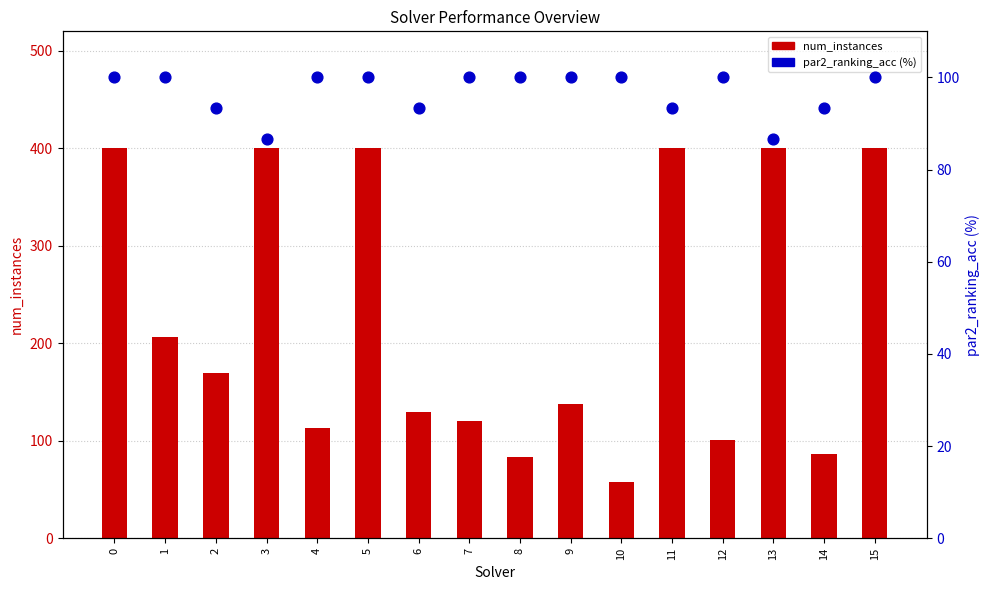

What are all the series names shown in the legend?

num_instances, par2_ranking_acc (%)